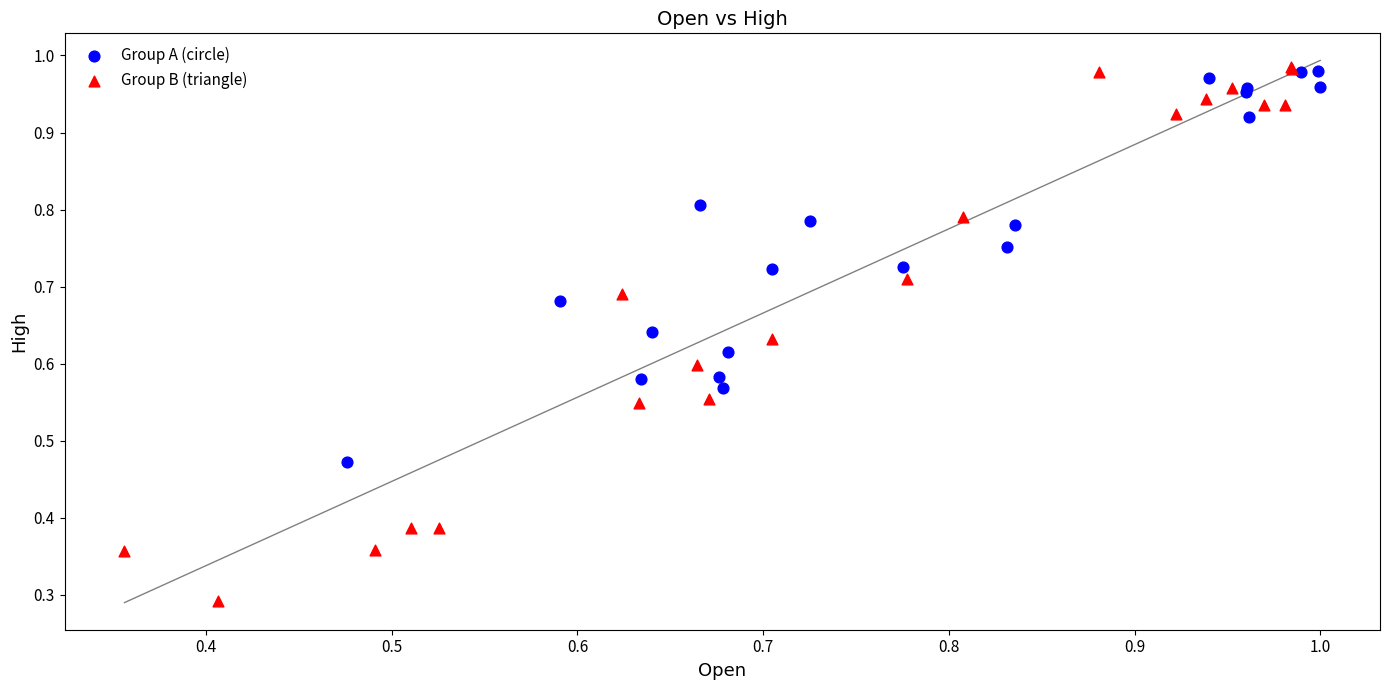

Which series has the widest spread of Y values?

Group B (triangle)